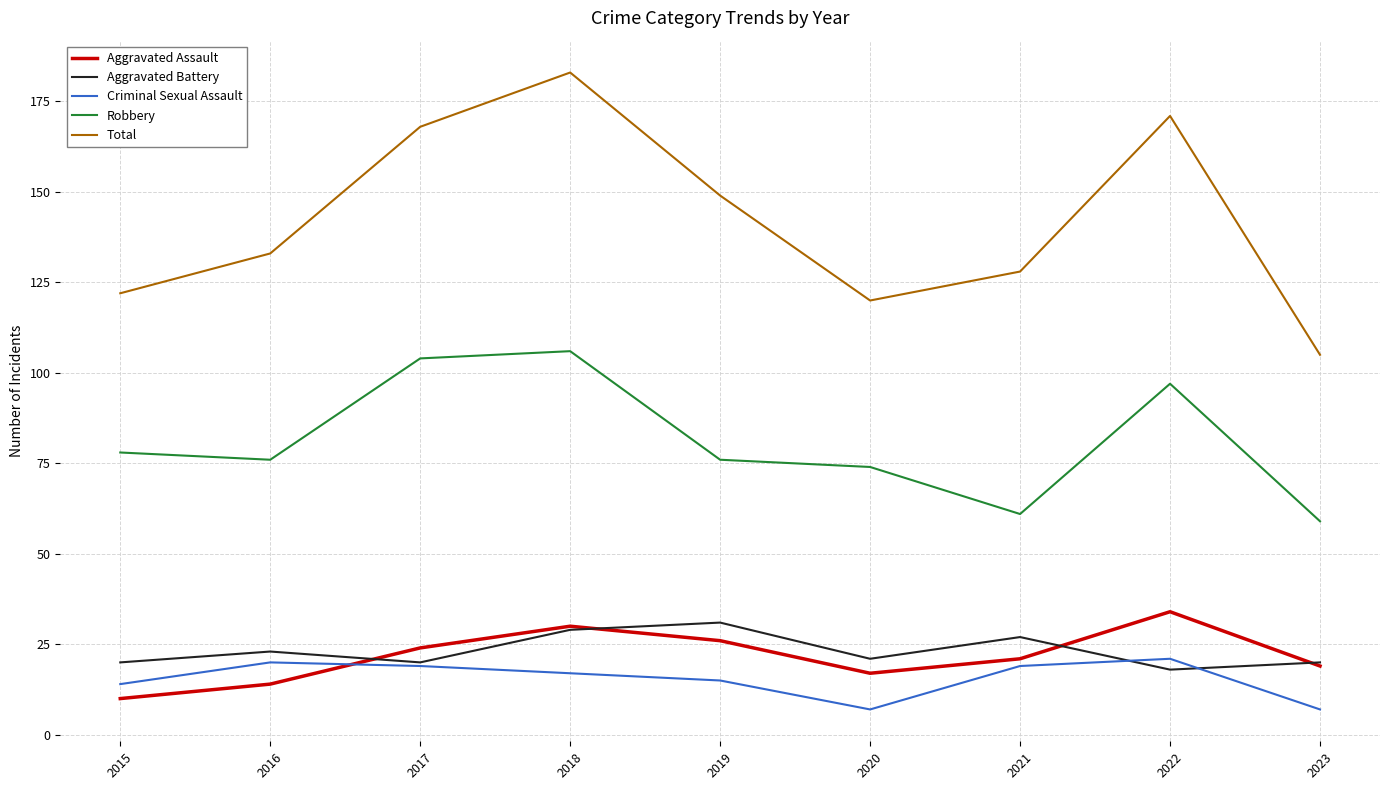

What is the difference between the second highest and second lowest values in the Criminal Sexual Assault series?

13